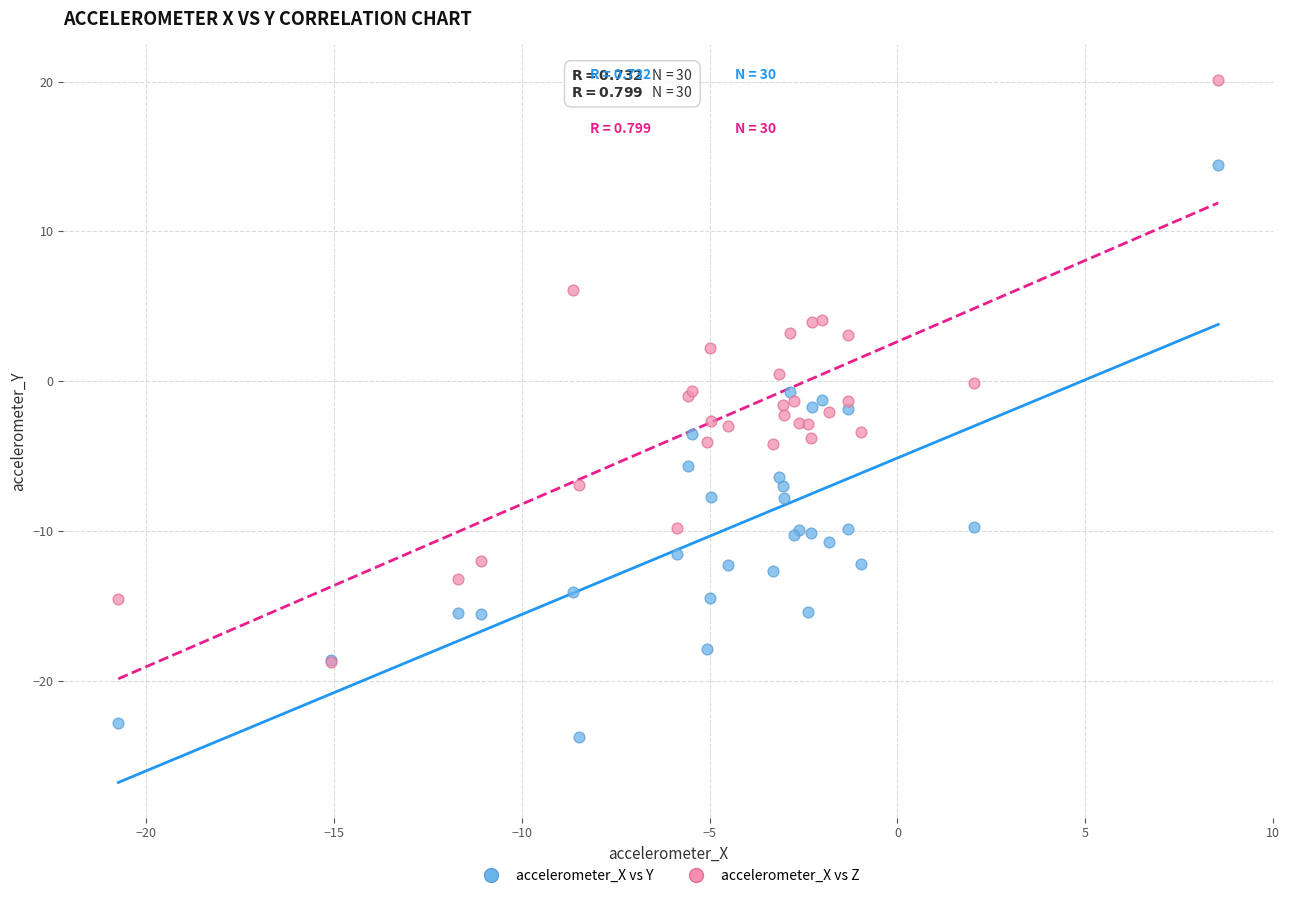

Which series contains the lowest Y value?

accelerometer_X vs Y